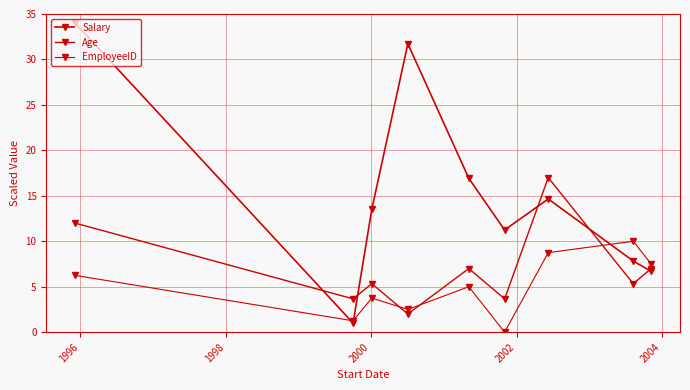

How many values in the Salary series are below 13?

4